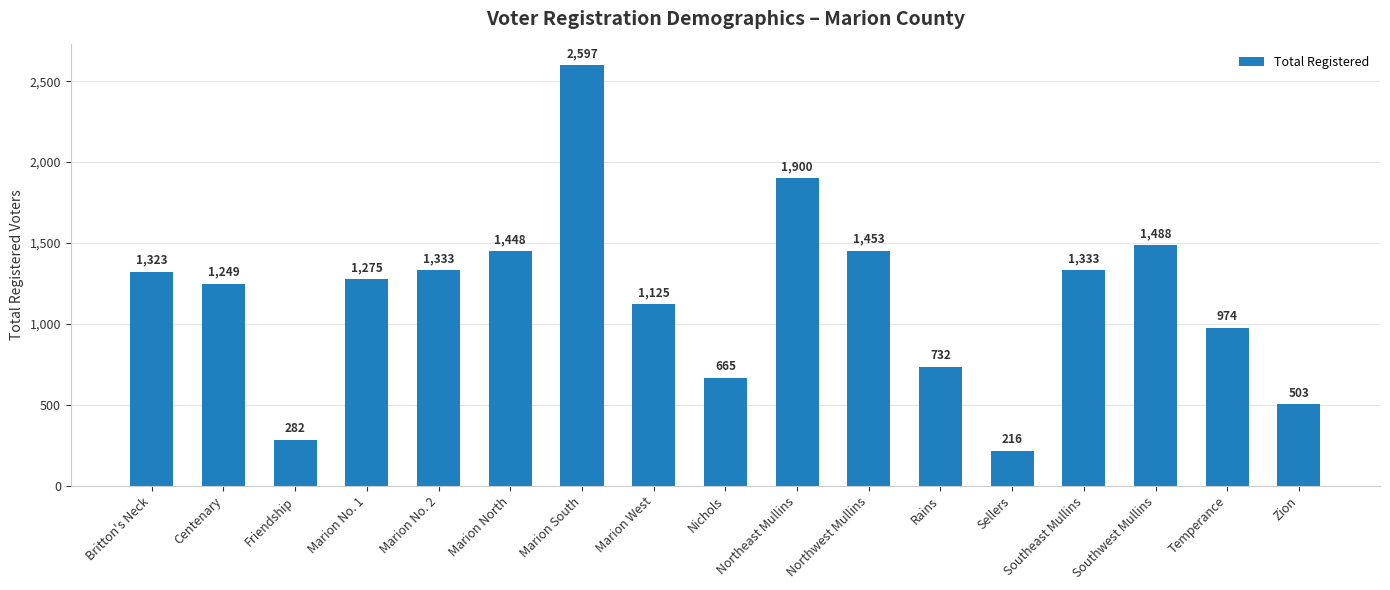

How many bars are there in total?

17